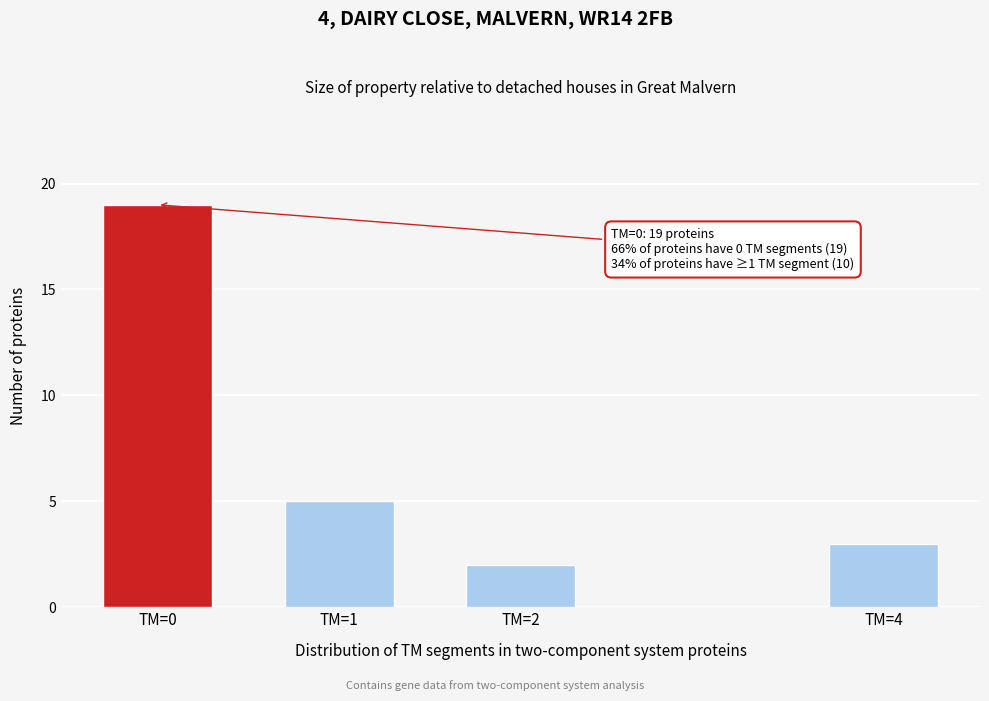

Reading left to right, list all the values displayed in this chart.

19	5	2	3